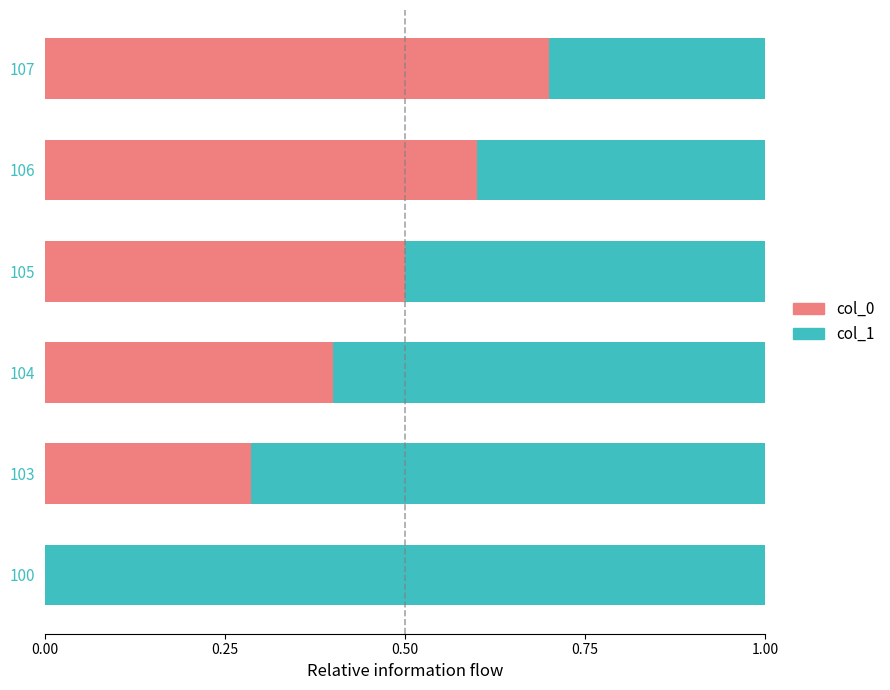

The value of col_0 at 107 is 1.0. True or false?

False